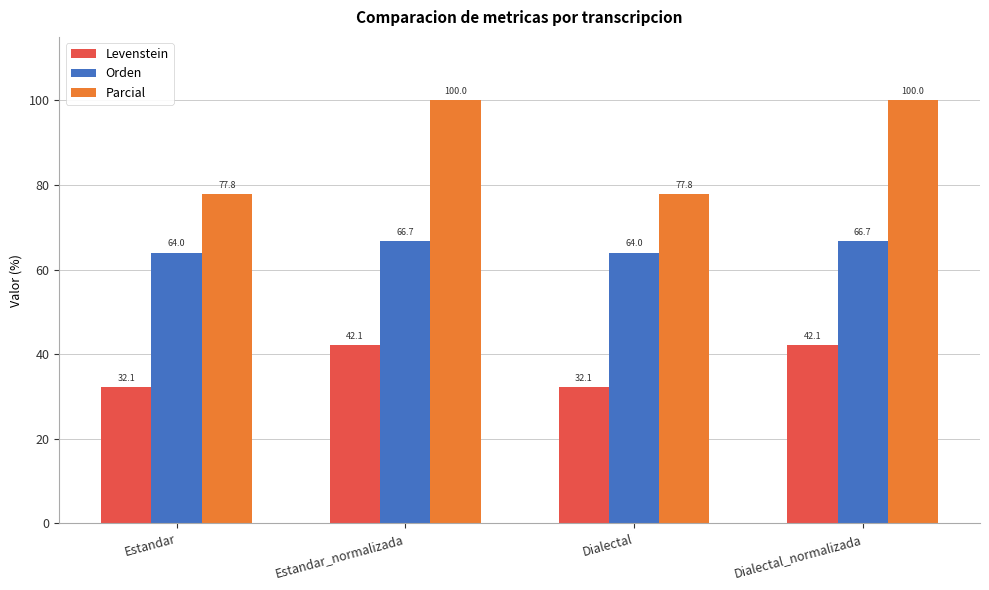

What is the total value across all series at Dialectal?

173.9